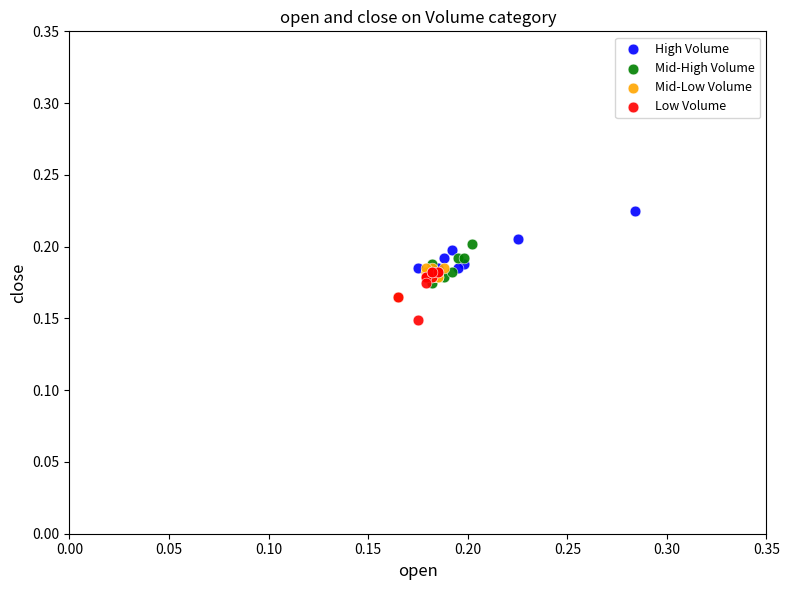

Which series reaches the maximum Y coordinate?

High Volume